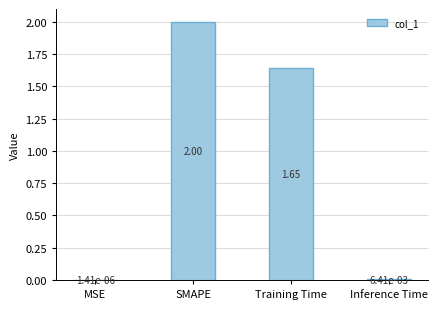

What is the sum of the values at Training Time and Inference Time?

1.7